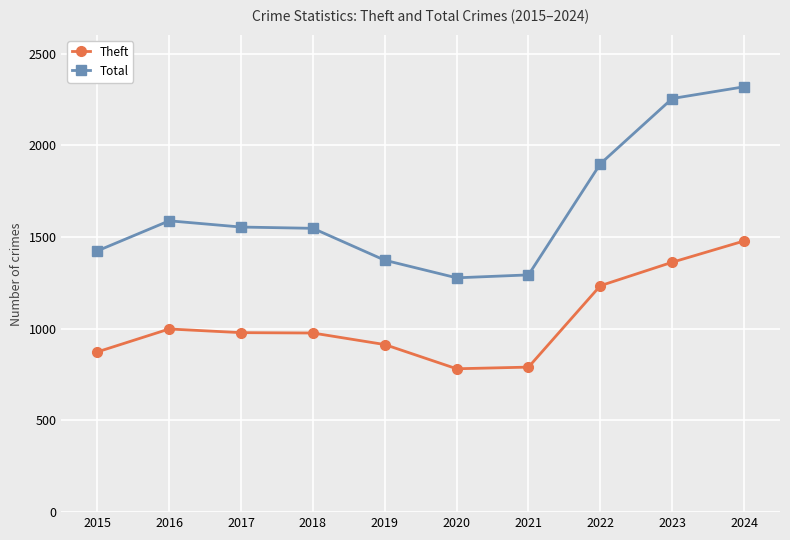

What is the value of the Total point at the 2nd from the left?

1589